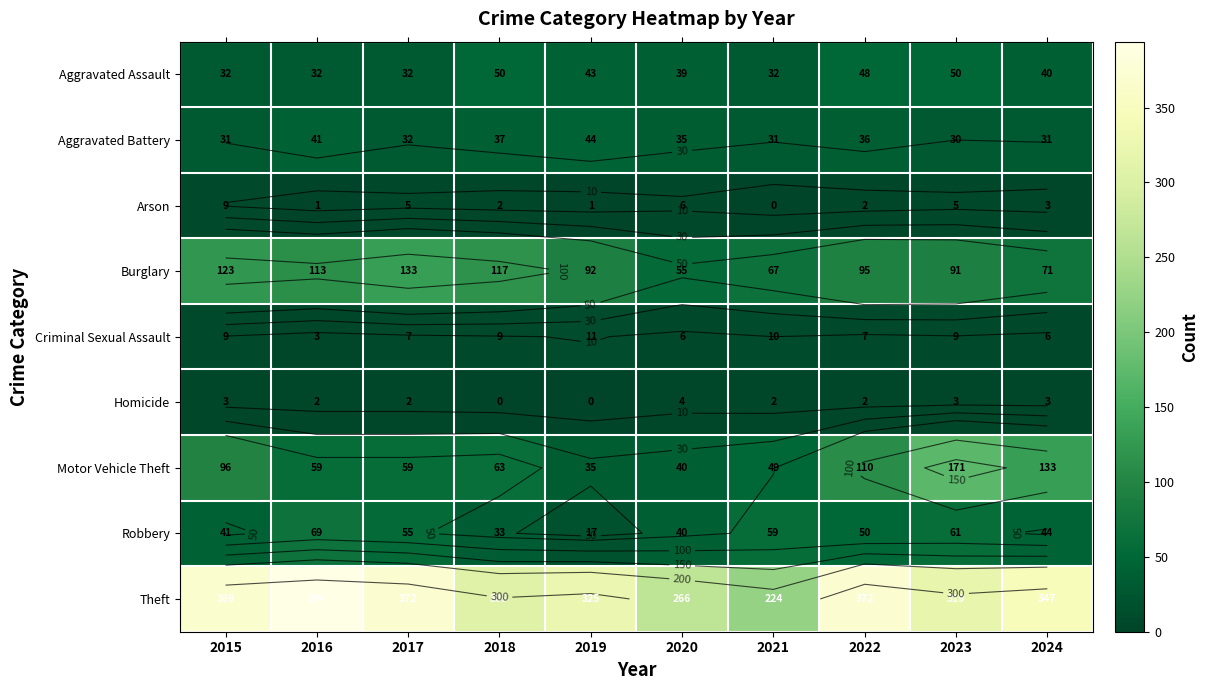

At which label does Aggravated Assault reach its minimum?

2015